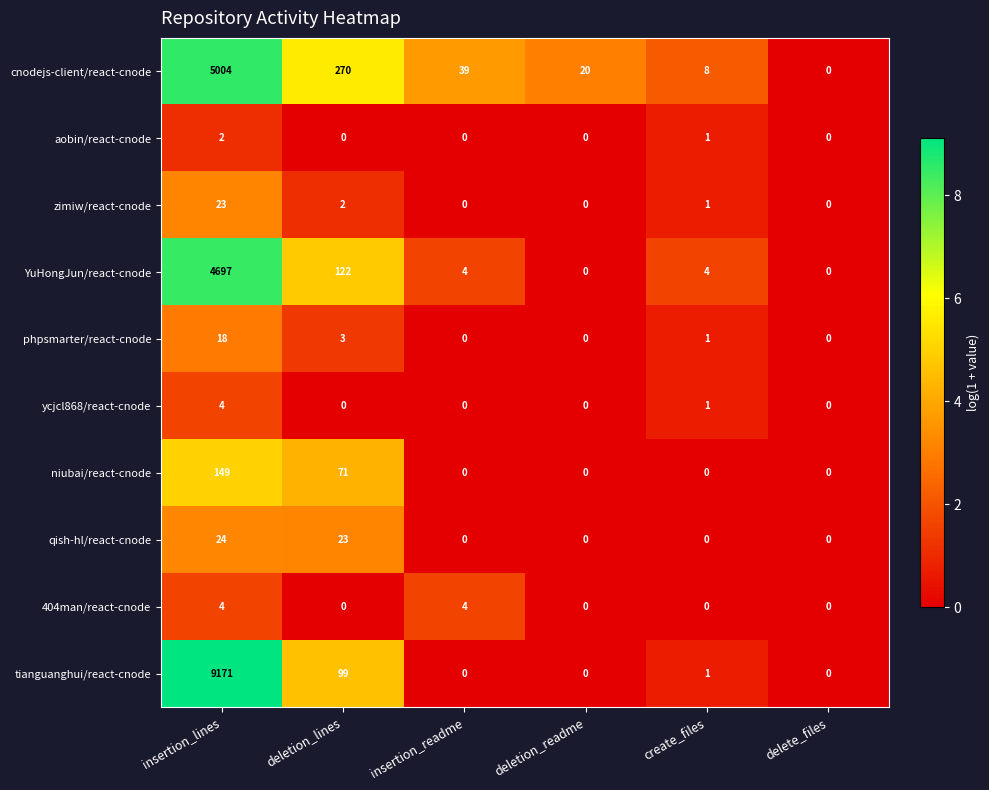

Which series has the largest range (max minus min)?

tianguanghui/react-cnode